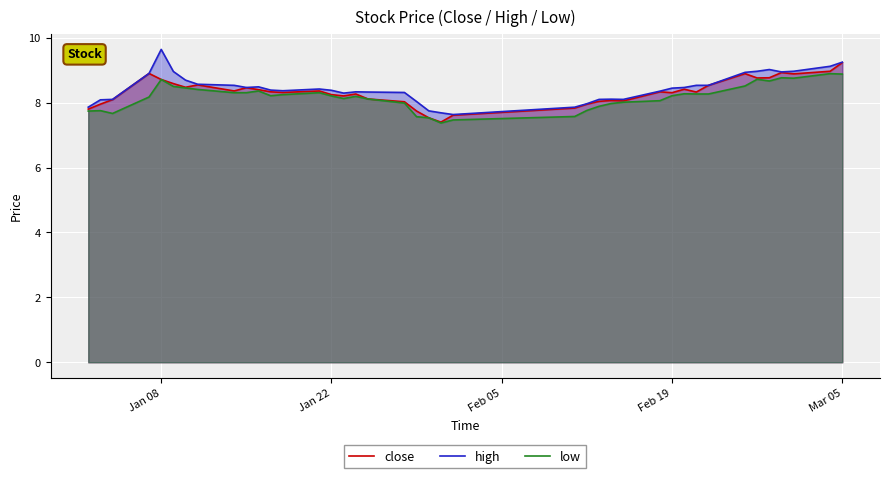

Which series has the largest total across all categories?

high